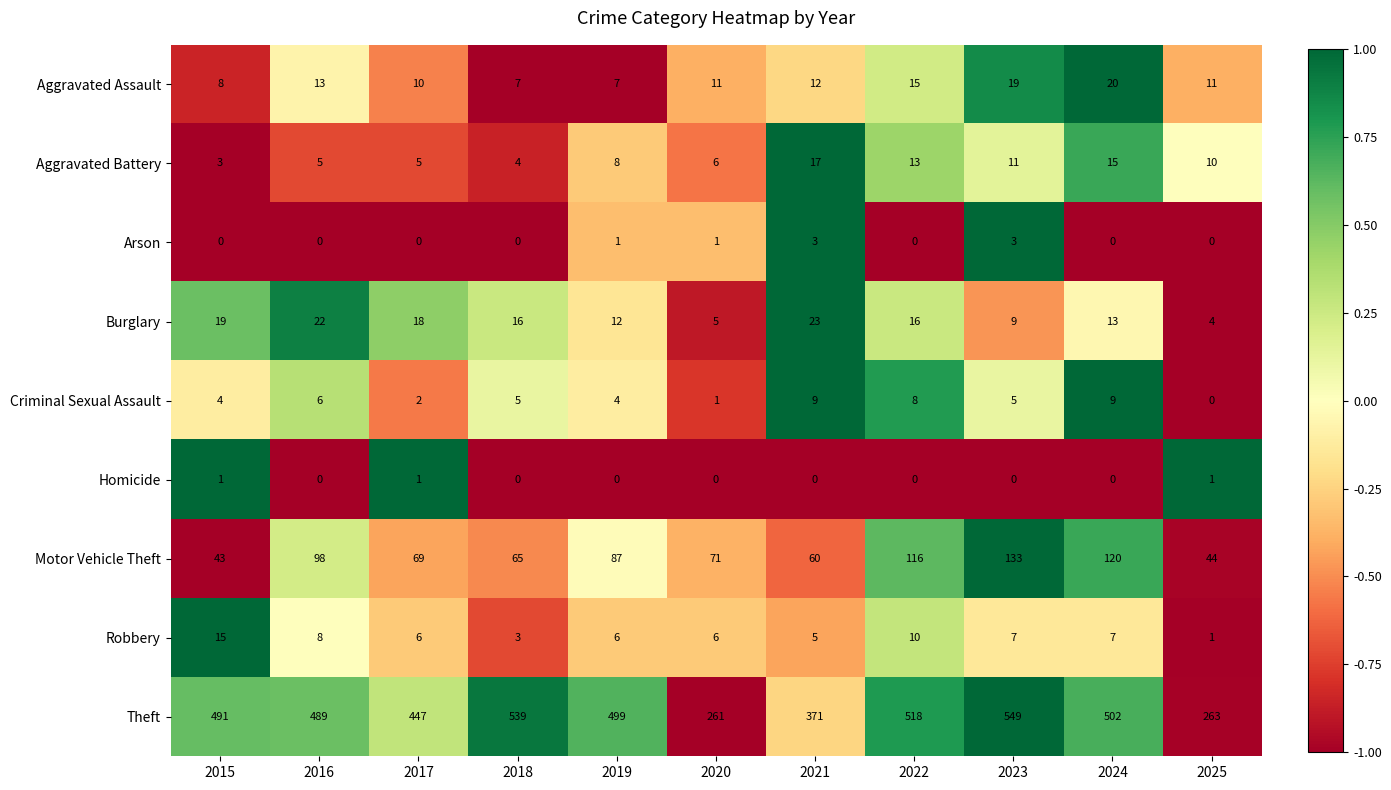

How many categories are shown in the chart?

11